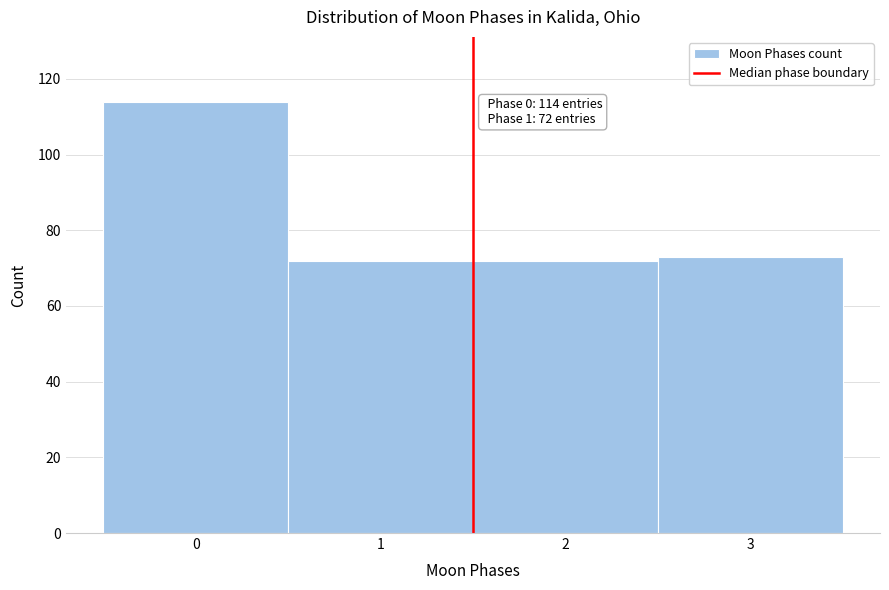

Which range on the x-axis has the tallest bar?

-0.5 to 0.5